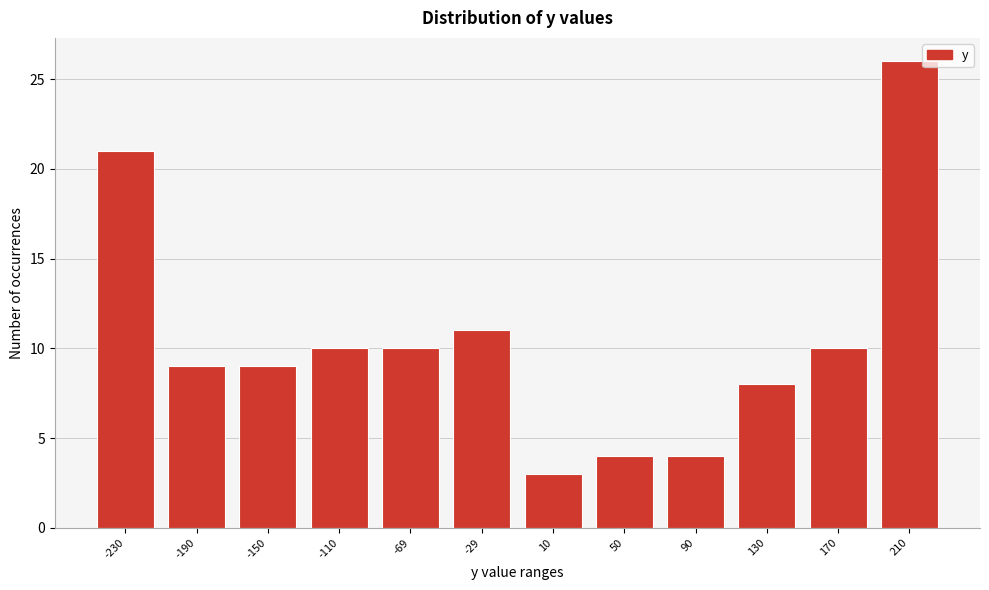

Reading left to right, transcribe all the data shown in this chart.

-230=21	-190=9	-150=9	-110=10	-69=10	-29=11	10=3	50=4	90=4	130=8	170=10	210=26